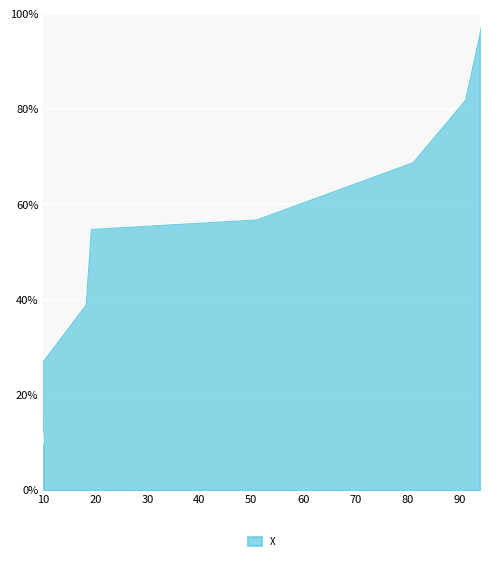

True or false: the data has more than 2 interior local peaks.

False